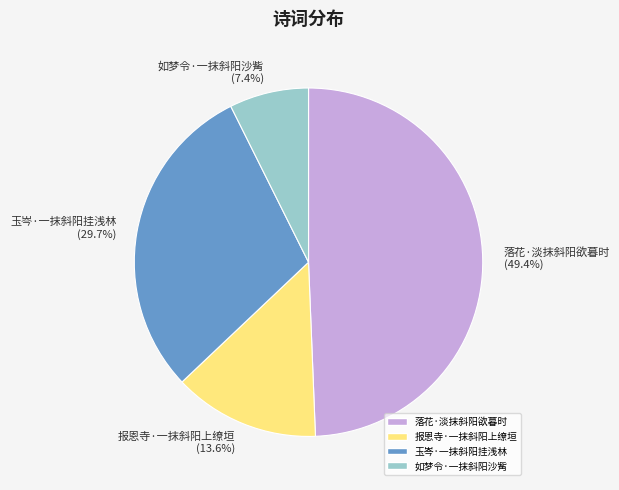

How many slices are in this pie chart?

4